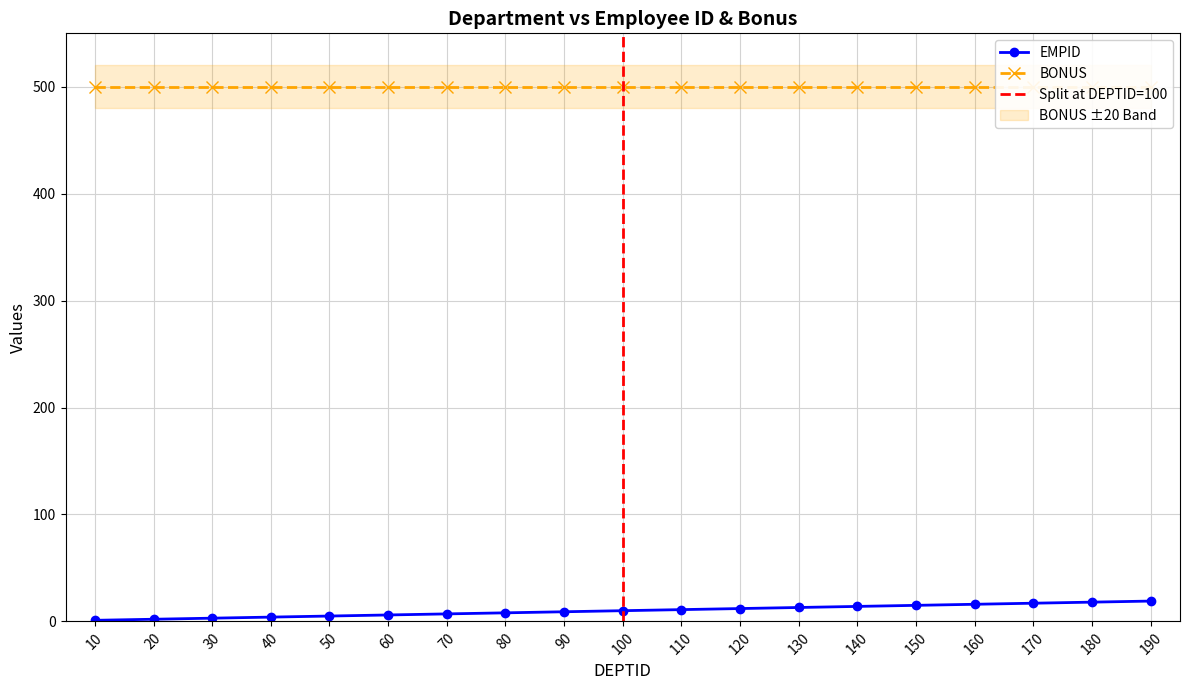

What is the difference between the values at 50 and 30?

2